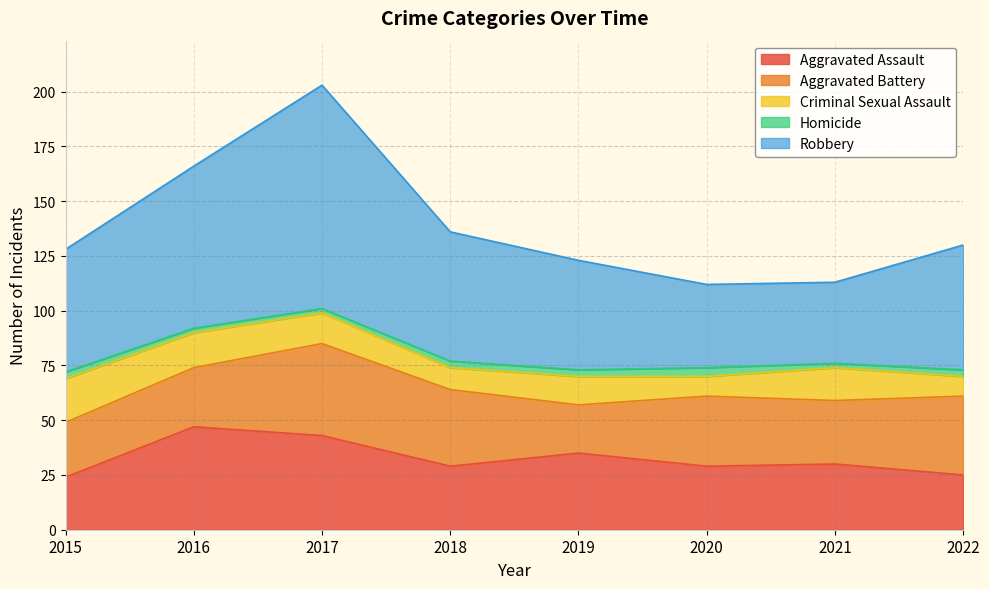

Where does the Aggravated Battery series first go above 32?

2017